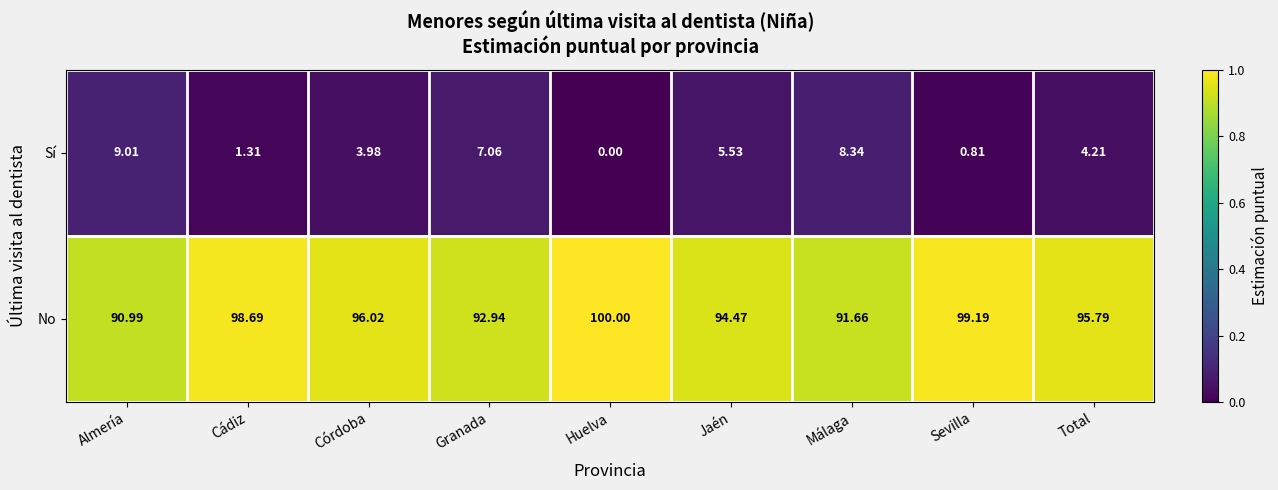

Where is Sí nearest to the value 4?

Córdoba